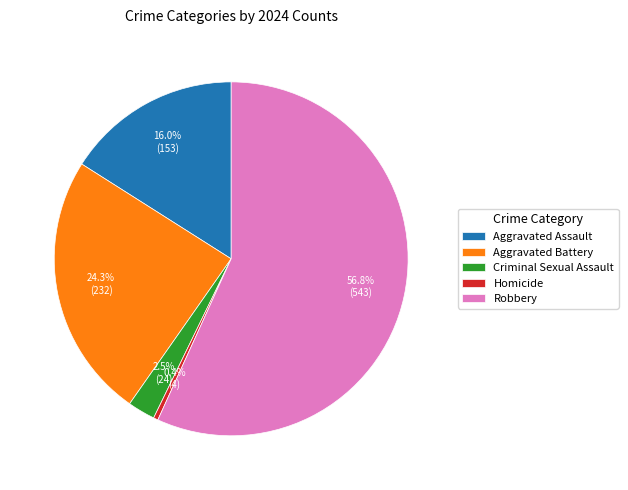

True or false: Robbery accounts for 57% of the total.

True